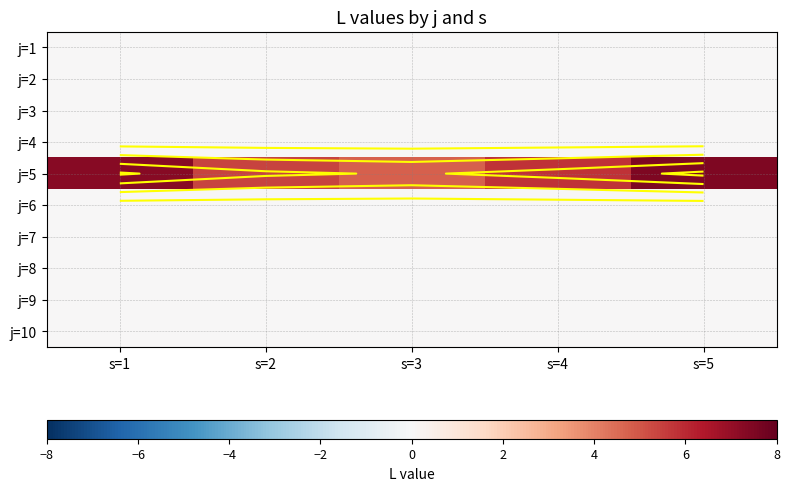

Count the number of categories in the chart.

5